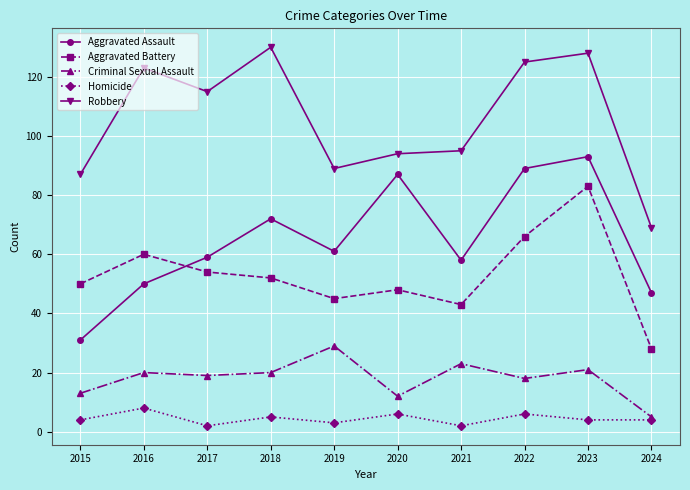

Reading right to left, list all the values displayed in this chart.

Aggravated Assault: 47	93	89	58	87	61	72	59	50	31
Aggravated Battery: 28	83	66	43	48	45	52	54	60	50
Criminal Sexual Assault: 5	21	18	23	12	29	20	19	20	13
Homicide: 4	4	6	2	6	3	5	2	8	4
Robbery: 69	128	125	95	94	89	130	115	123	87